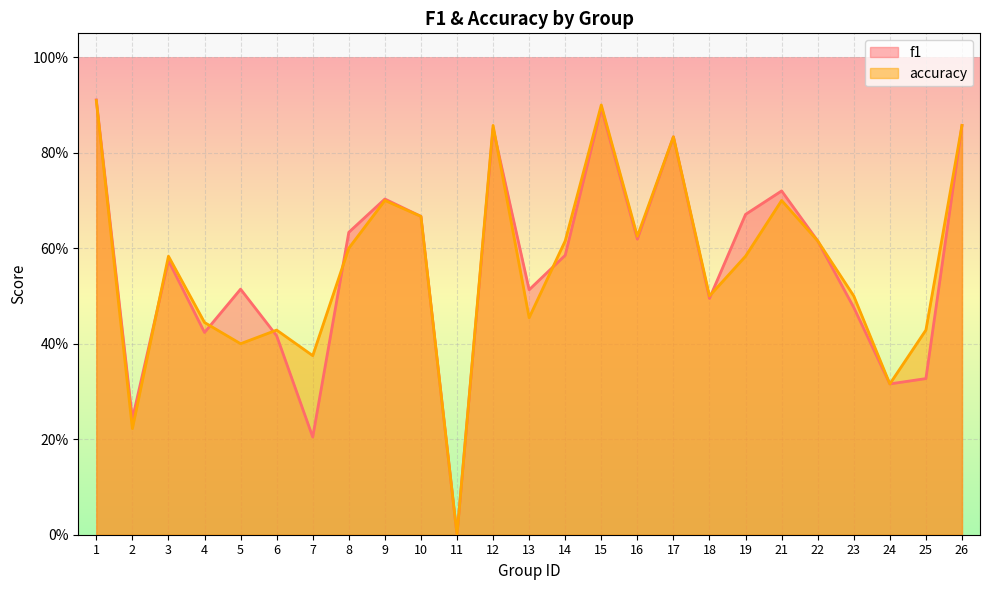

How many times do f1 and accuracy cross each other?

7